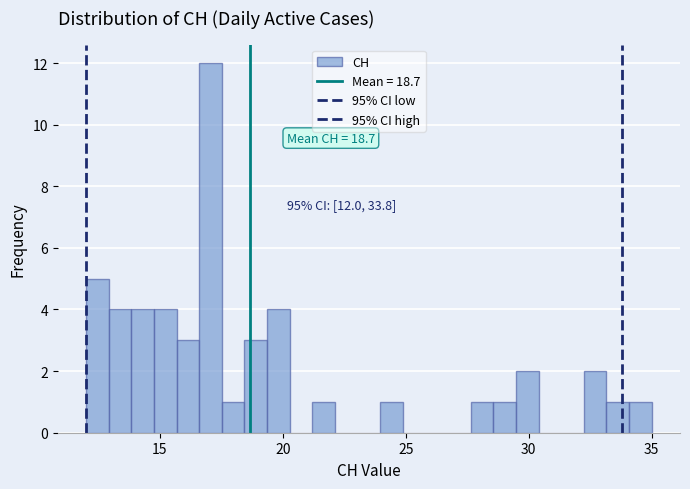

Read against the x-axis, roughly where is the centre of the tallest bar?

17.0